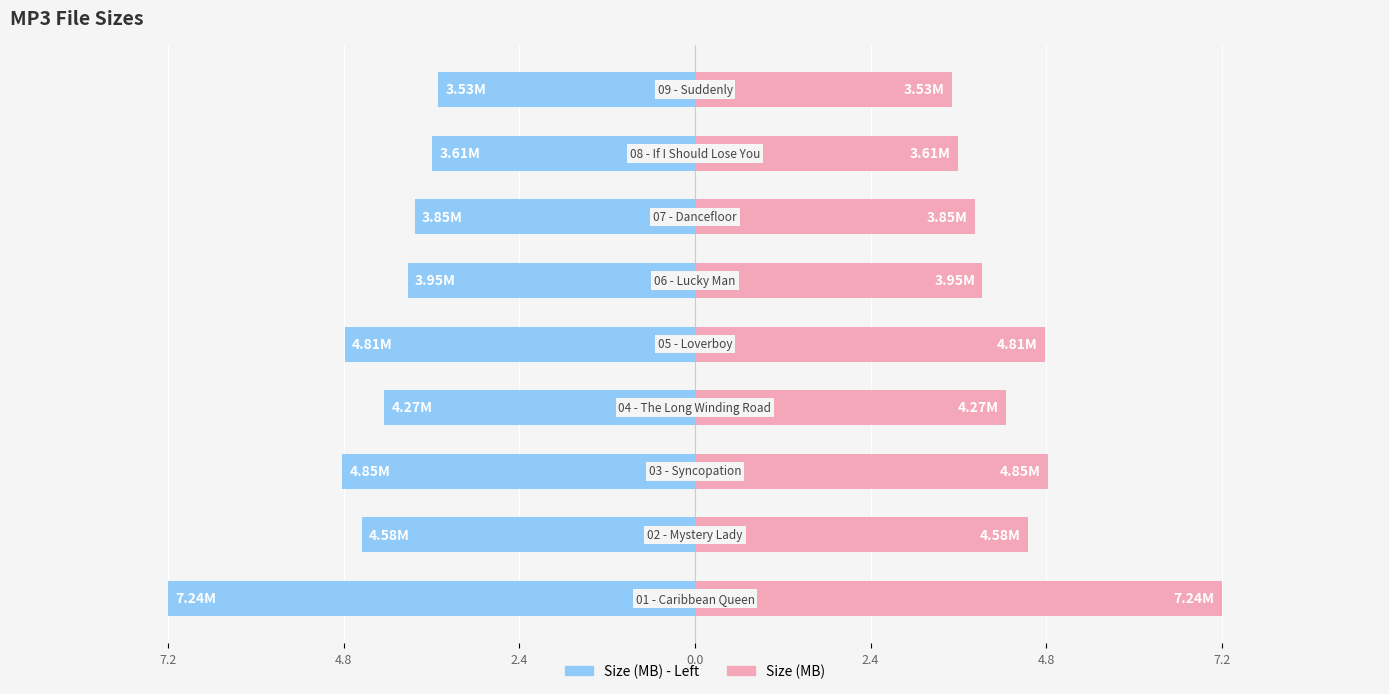

The value of Size (MB) - Left at 8 is -1.3. True or false?

False